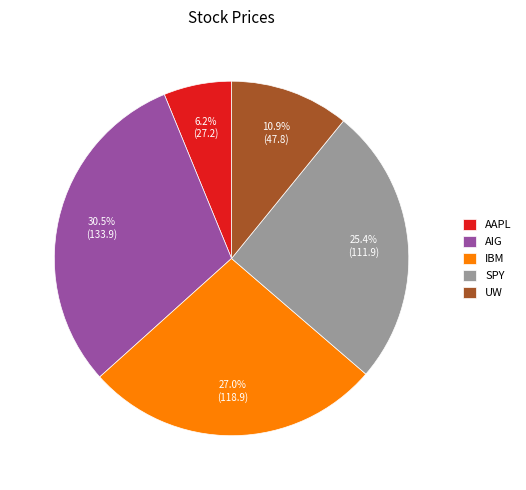

Which has a higher value, AIG or SPY?

AIG